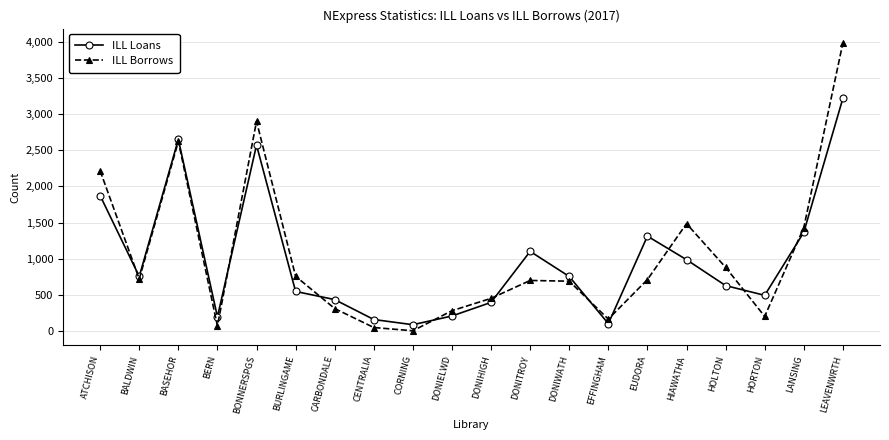

Where is ILL Loans nearest to the value 1651?

ATCHISON